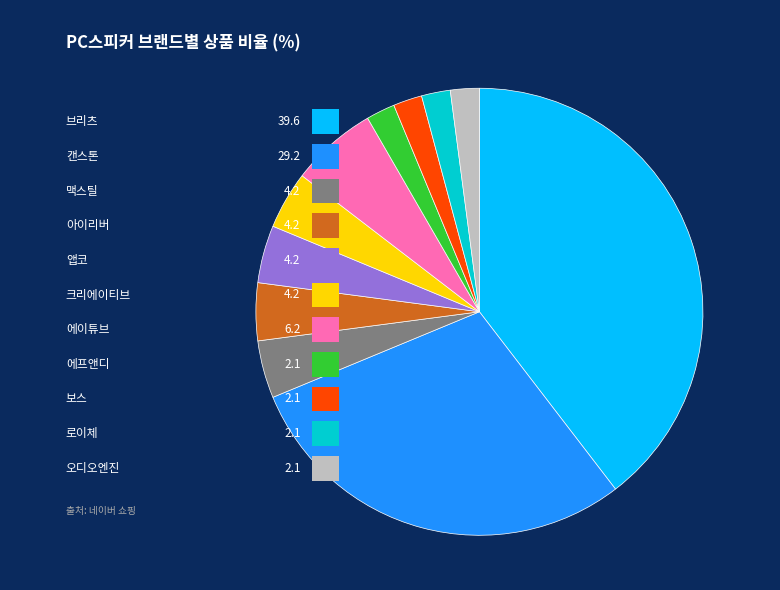

Rank the categories by value from highest to lowest.

브리츠, 캔스톤, 에이튜브, 맥스틸, 아이리버, 앱코, 크리에이티브, 에프앤디, 보스, 로이체, 오디오엔진